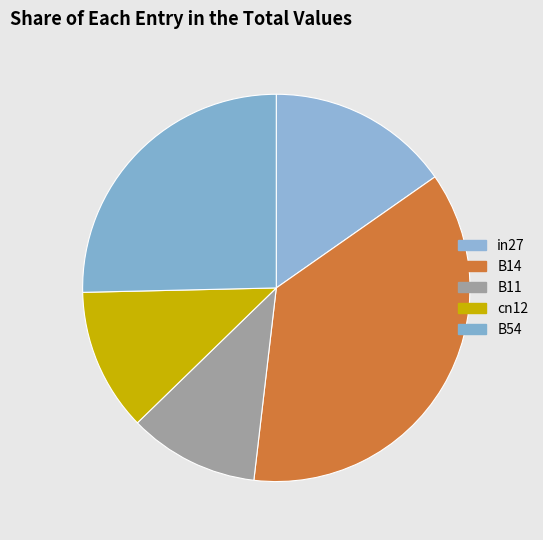

What is the change in value from B14 to cn12?

-0.8